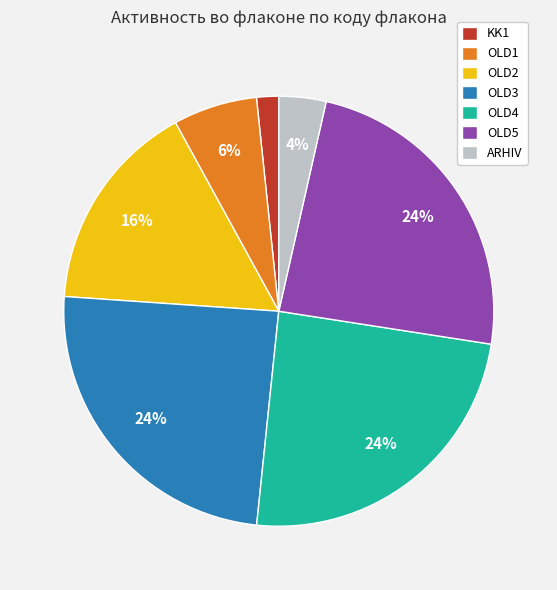

Which has a higher value, ARHIV or OLD5?

OLD5